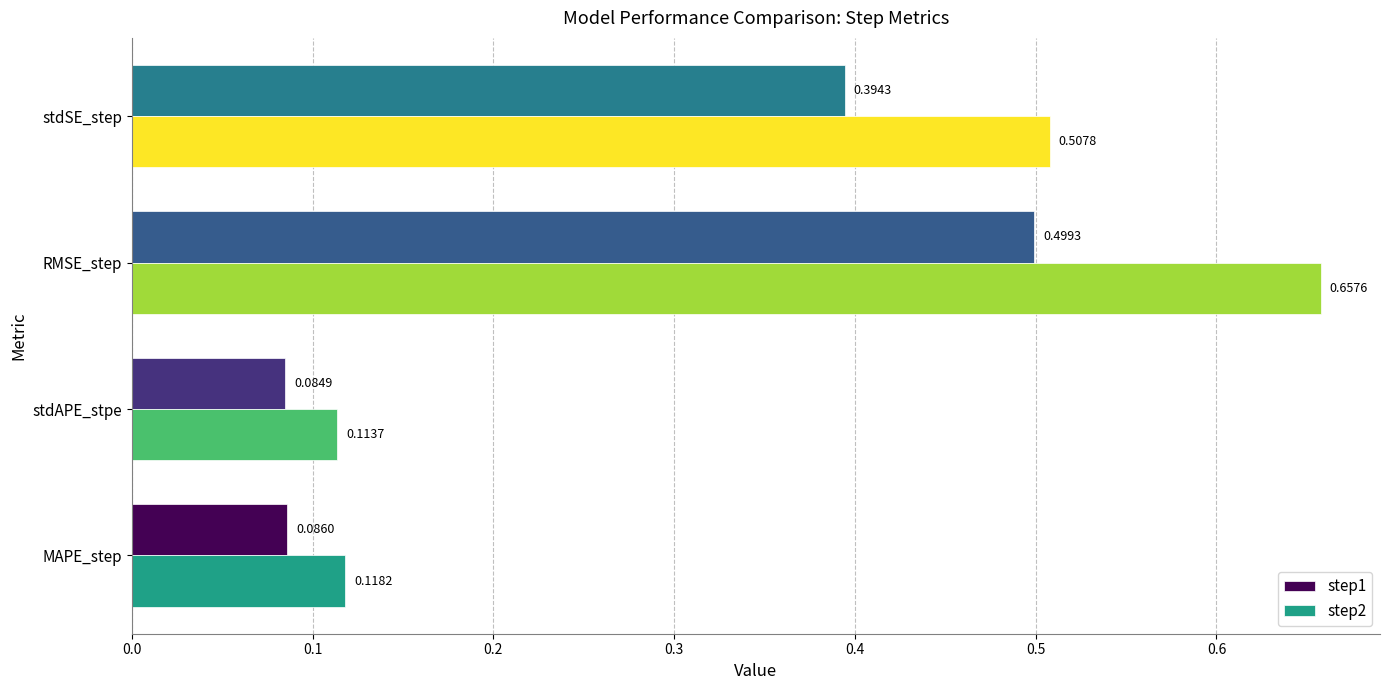

Which series has the largest range (max minus min)?

step2